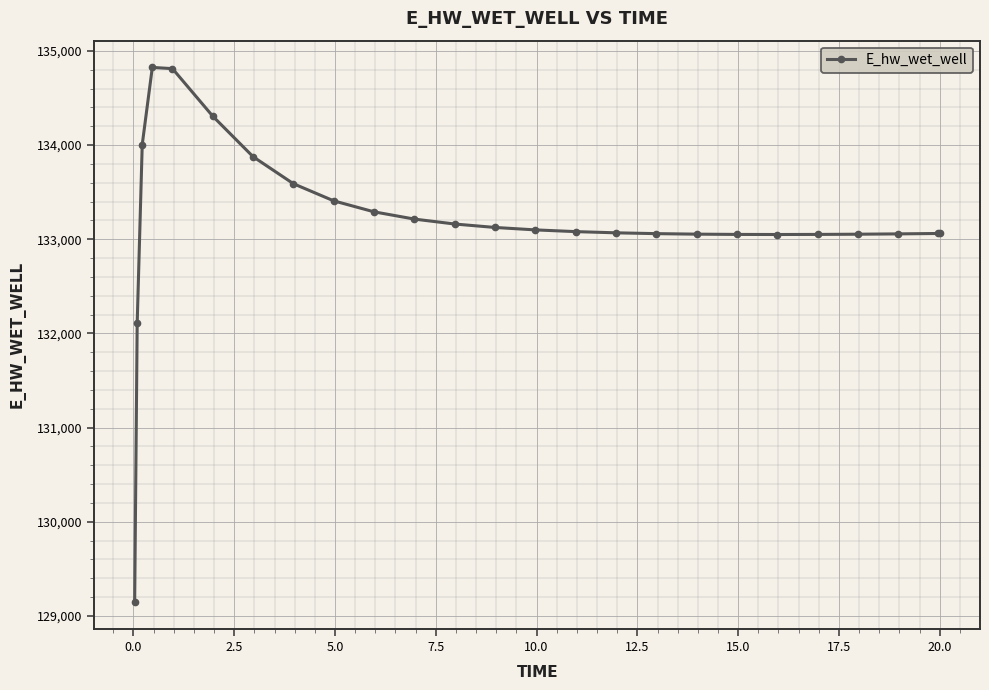

True or false: there are more than 0 points higher than both neighbors.

True